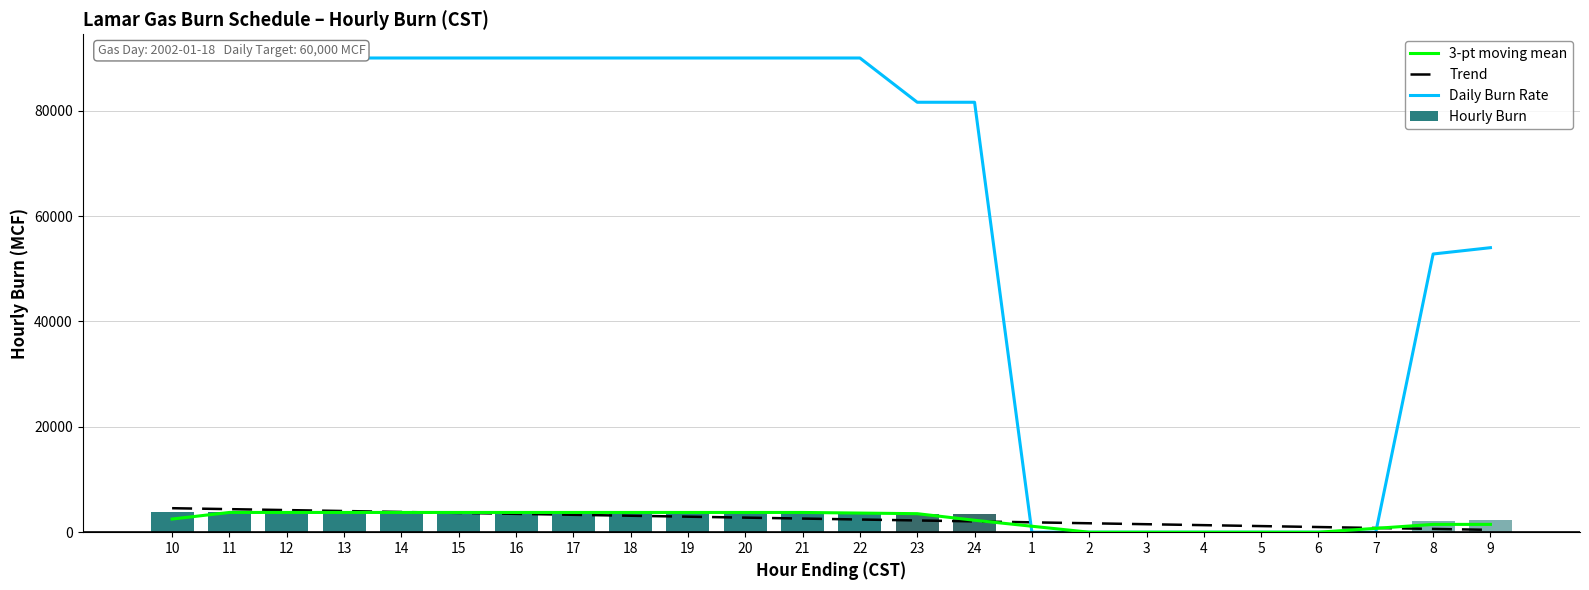

Are the bars grouped side by side (vs. stacked)?

Yes